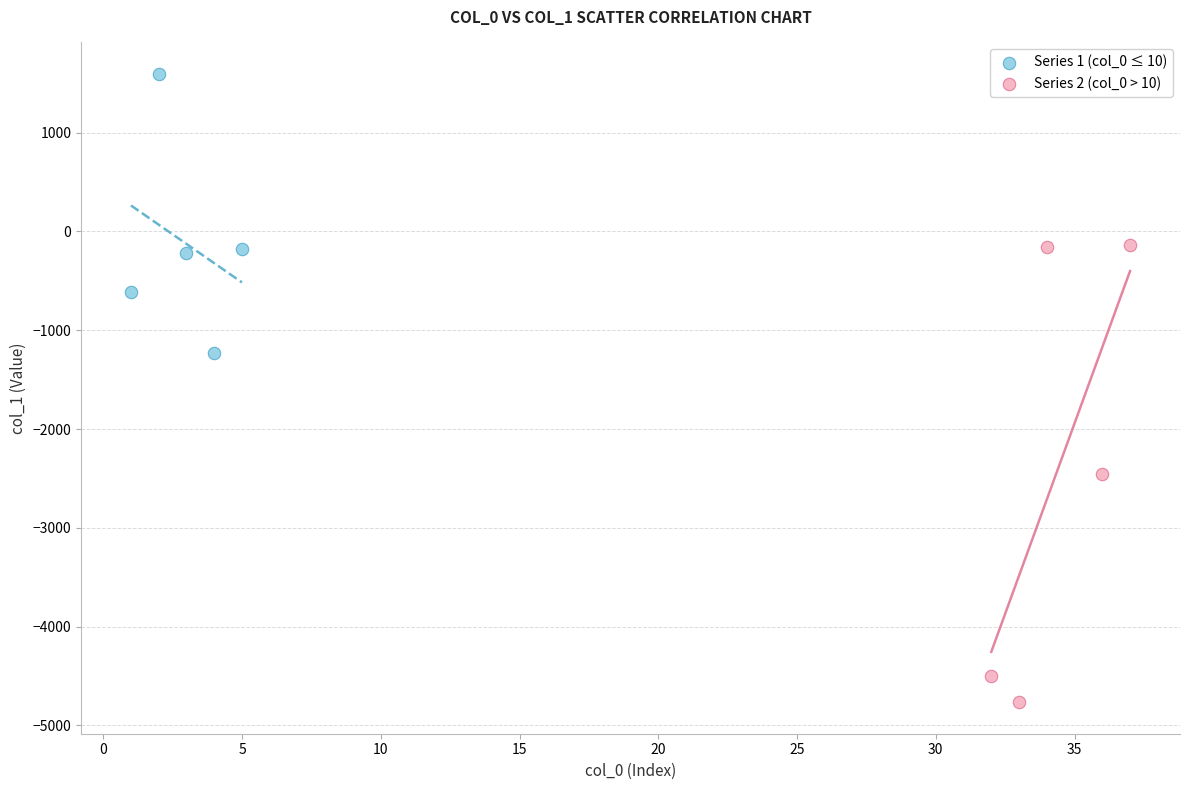

Which series has the largest Y range (max minus min)?

Series 2 (col_0 > 10)